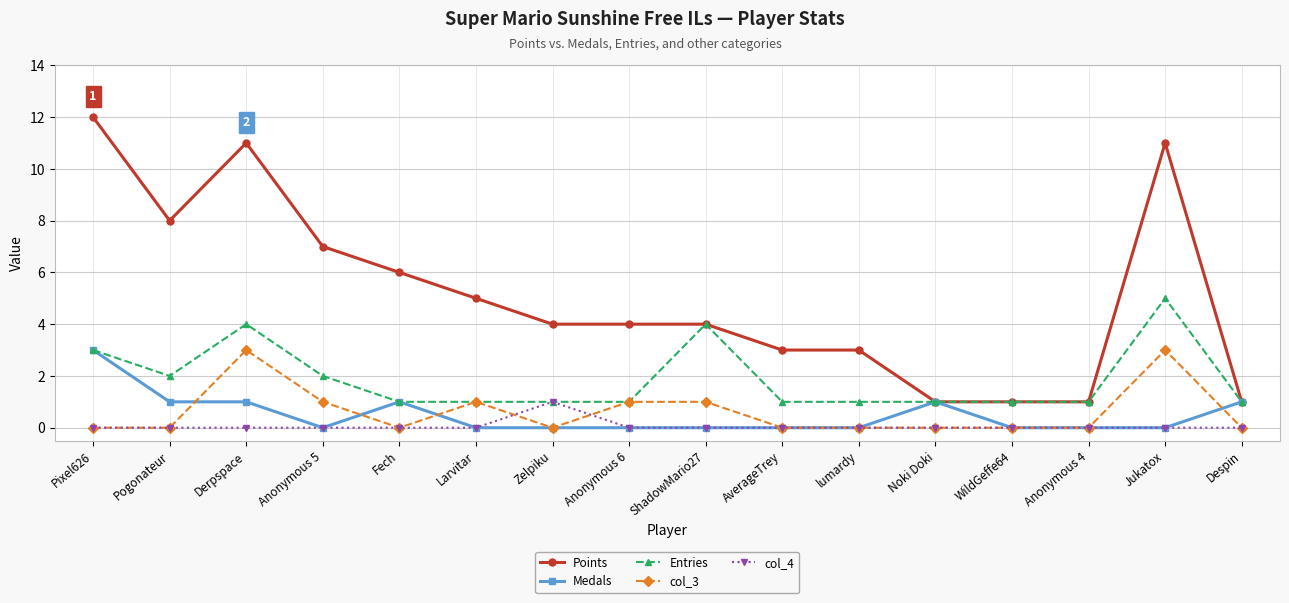

Reading right to left, extract all data points from this chart.

Points: Despin=1	Jukatox=11	Anonymous 4=1	WildGeffe64=1	Noki Doki=1	lumardy=3	AverageTrey=3	ShadowMario27=4	Anonymous 6=4	Zelpiku=4	Larvitar=5	Fech=6	Anonymous 5=7	Derpspace=11	Pogonateur=8	Pixel626=12
Medals: Despin=1	Jukatox=0	Anonymous 4=0	WildGeffe64=0	Noki Doki=1	lumardy=0	AverageTrey=0	ShadowMario27=0	Anonymous 6=0	Zelpiku=0	Larvitar=0	Fech=1	Anonymous 5=0	Derpspace=1	Pogonateur=1	Pixel626=3
Entries: Despin=1	Jukatox=5	Anonymous 4=1	WildGeffe64=1	Noki Doki=1	lumardy=1	AverageTrey=1	ShadowMario27=4	Anonymous 6=1	Zelpiku=1	Larvitar=1	Fech=1	Anonymous 5=2	Derpspace=4	Pogonateur=2	Pixel626=3
col_3: Despin=0	Jukatox=3	Anonymous 4=0	WildGeffe64=0	Noki Doki=0	lumardy=0	AverageTrey=0	ShadowMario27=1	Anonymous 6=1	Zelpiku=0	Larvitar=1	Fech=0	Anonymous 5=1	Derpspace=3	Pogonateur=0	Pixel626=0
col_4: Despin=0	Jukatox=0	Anonymous 4=0	WildGeffe64=0	Noki Doki=0	lumardy=0	AverageTrey=0	ShadowMario27=0	Anonymous 6=0	Zelpiku=1	Larvitar=0	Fech=0	Anonymous 5=0	Derpspace=0	Pogonateur=0	Pixel626=0